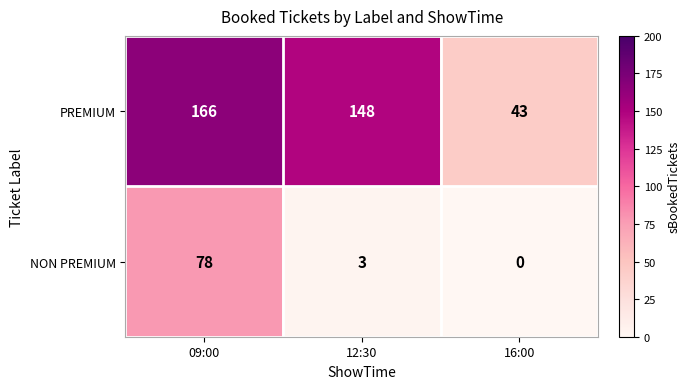

True or false: NON PREMIUM has a value of 1 at 12:30.

False